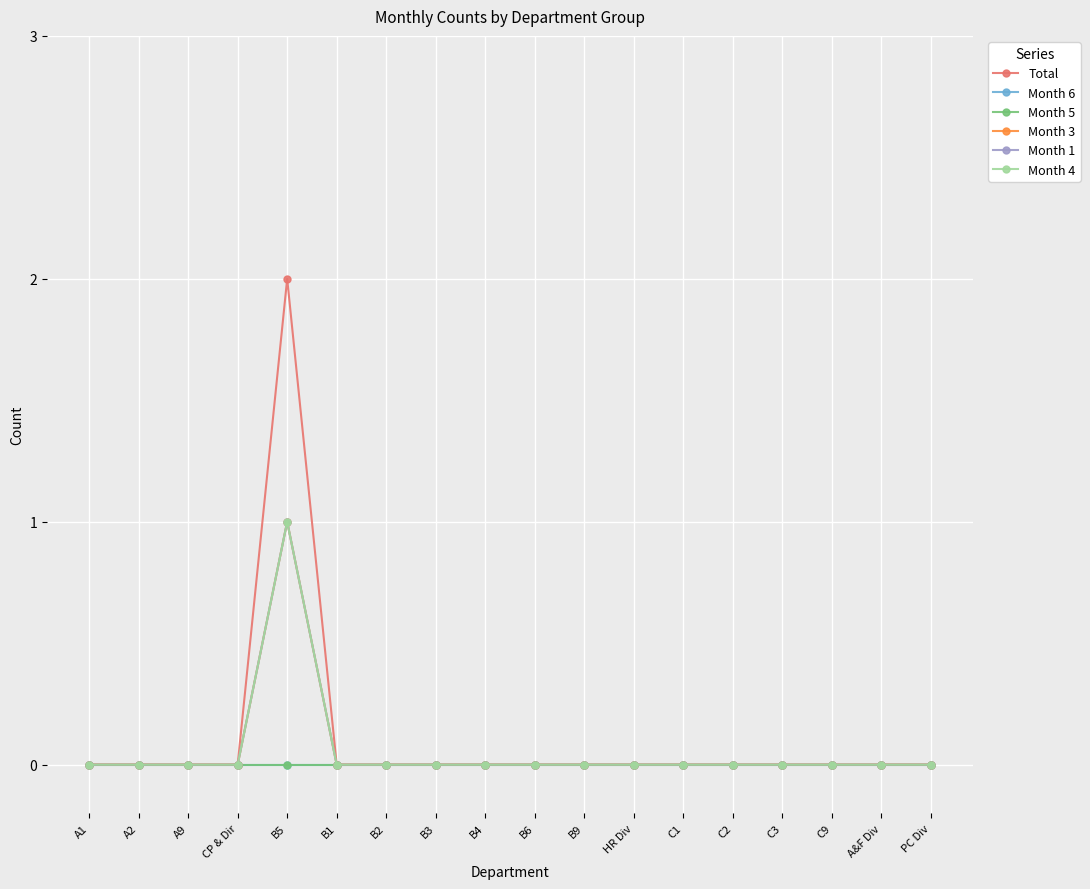

Does the chart display data point markers on the line(s)?

Yes